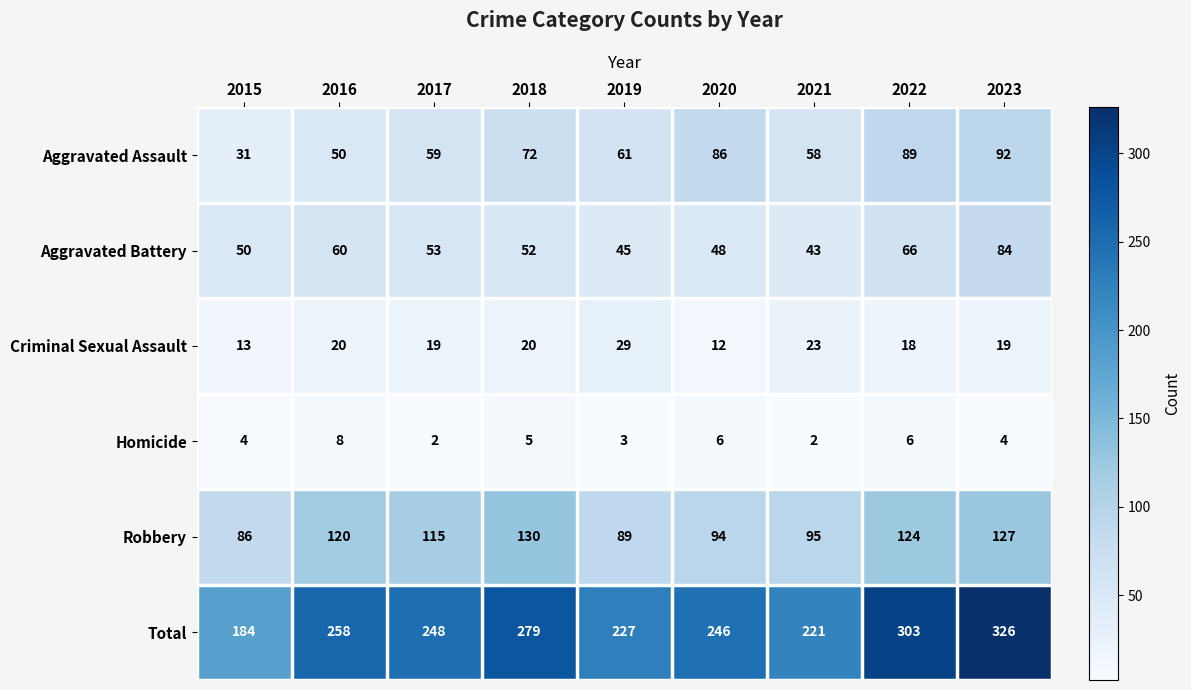

At which category is the sum across all series the highest?

2023